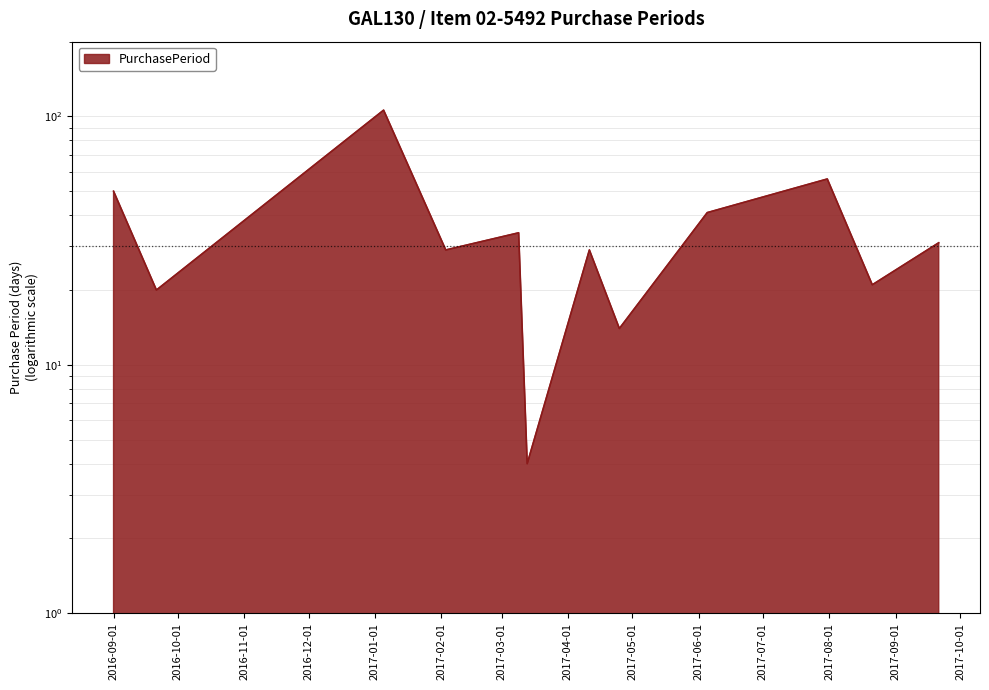

What is the difference between the values at 2017-06-05 and 2017-01-05?

65